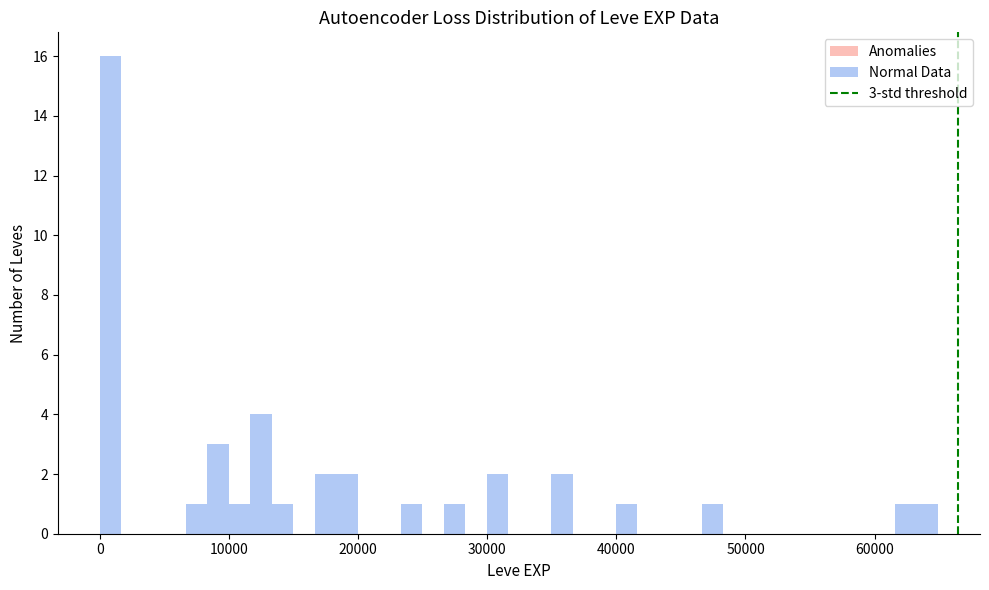

Around what value on the x-axis is the tallest bar? Give the approximate position of its centre, as read against the axis.

1000